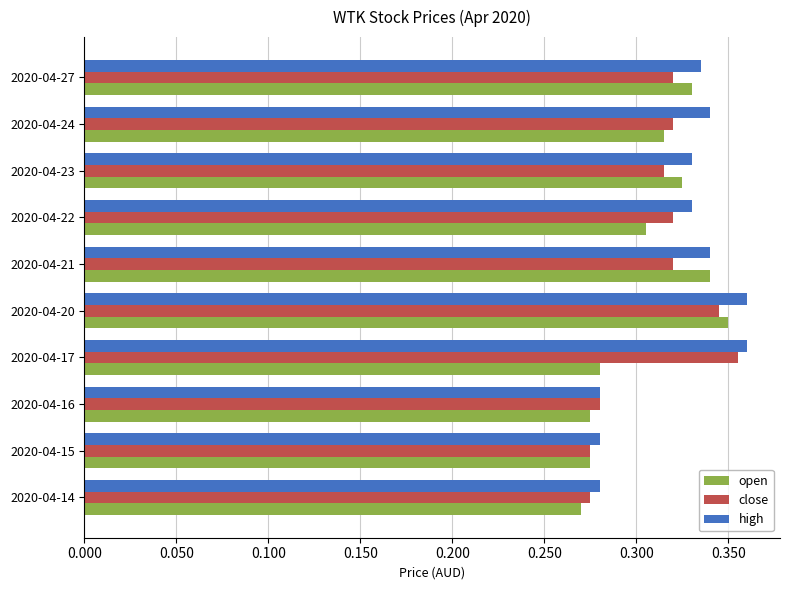

The open series shows 0.5 at 2020-04-16. True or false?

False